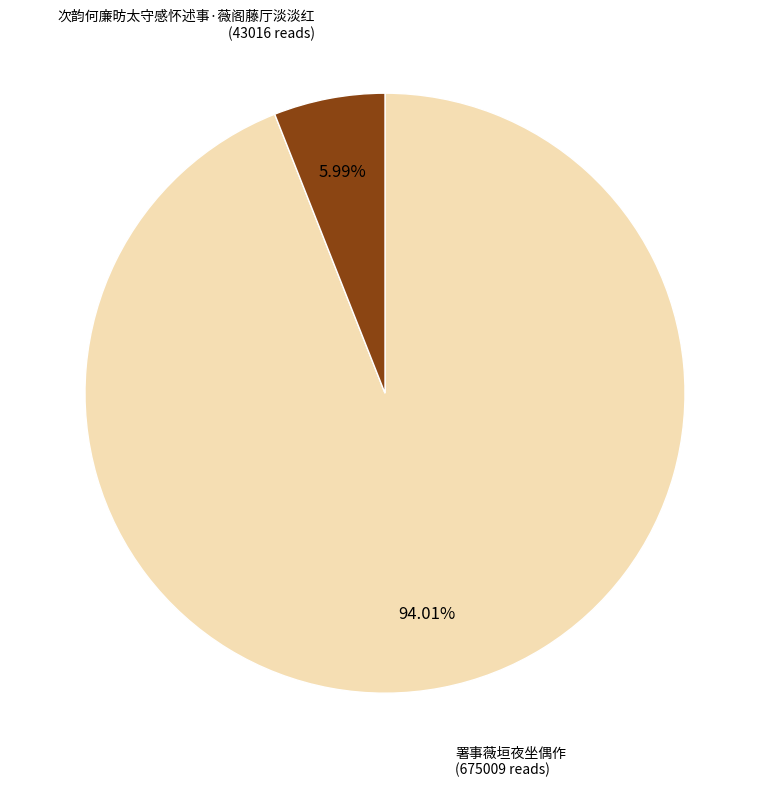

Does any single category account for the majority?

Yes